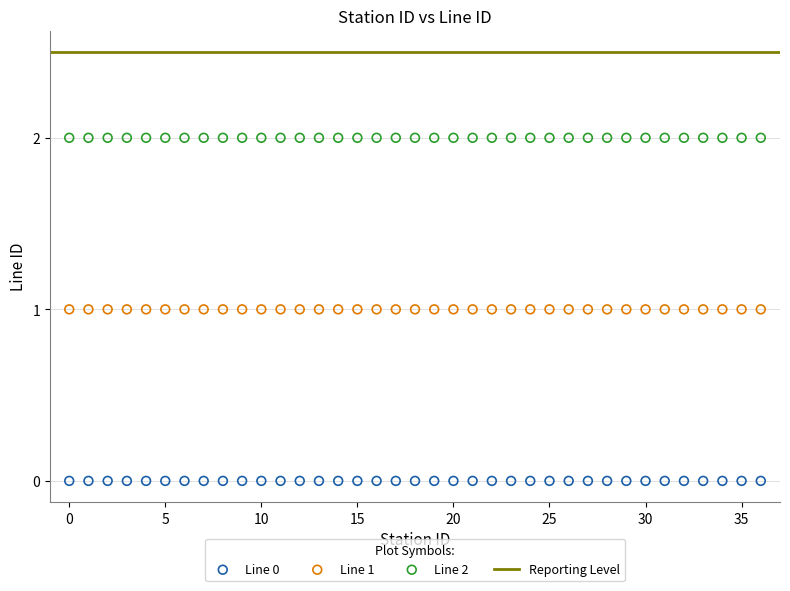

Which series contains the lowest Y value?

Line 0